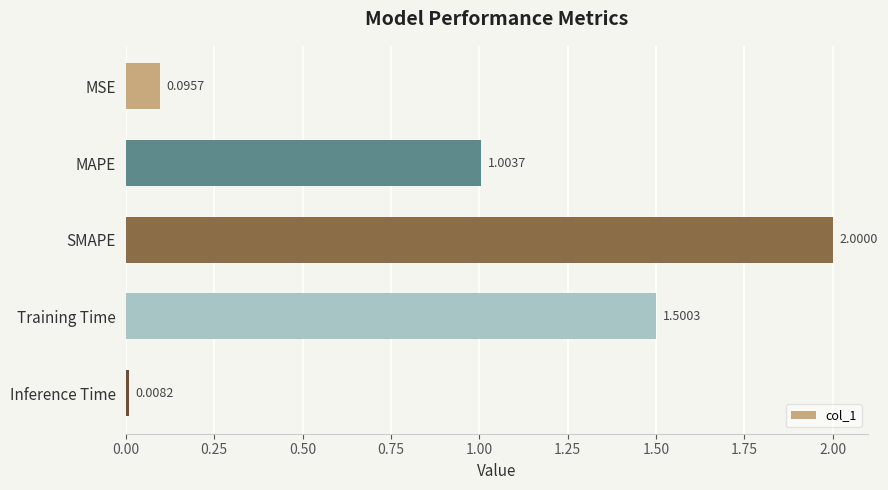

How many data points are less than 1?

2